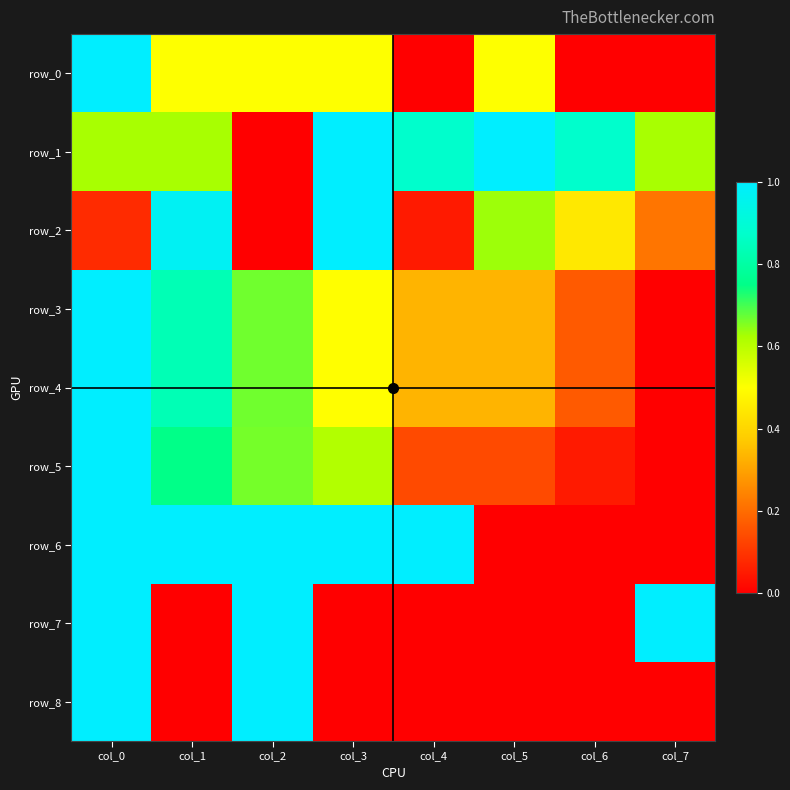

What is the difference between the second highest and second lowest values in the row_3 series?

0.7